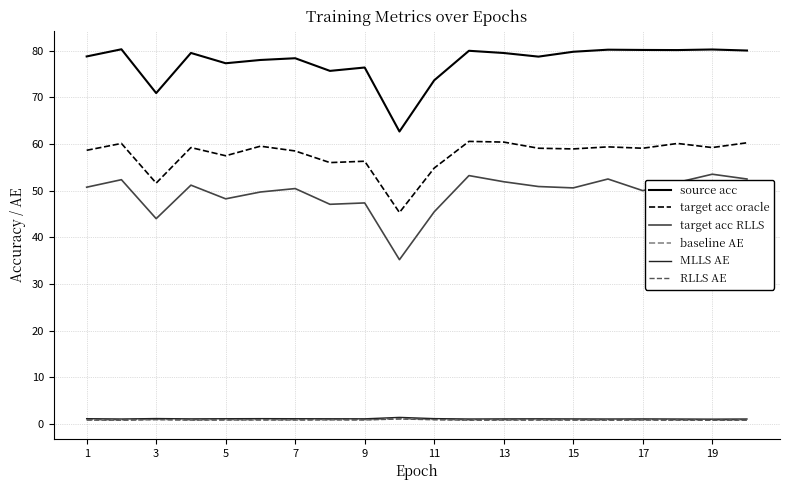

What is the smallest value displayed?

0.7